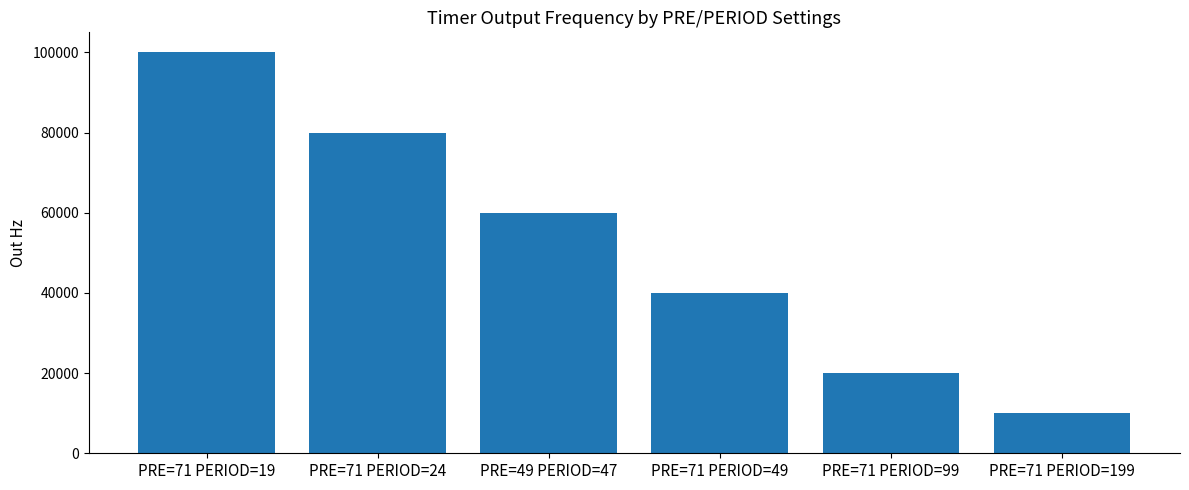

Reading left to right, what are all the values shown in this chart?

100000	80000	60000	40000	20000	10000